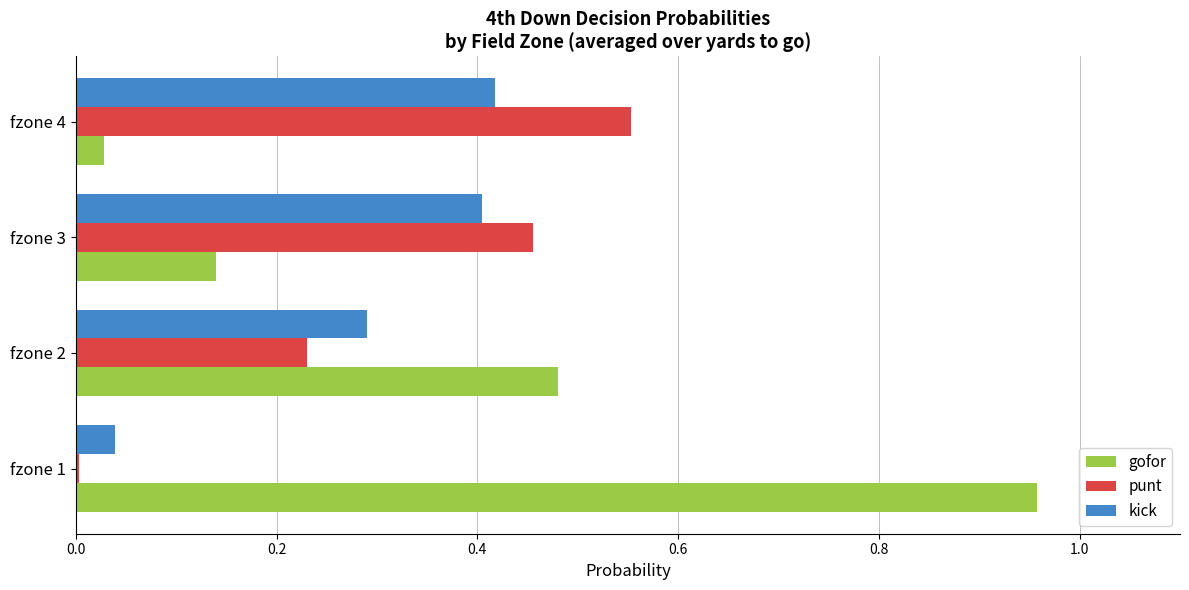

What is the difference between the maximum and minimum values in the gofor series?

0.9